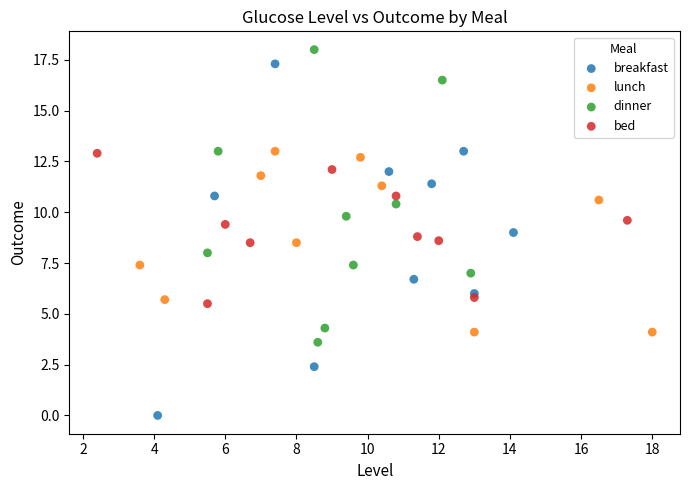

Which series reaches the minimum Y coordinate?

breakfast